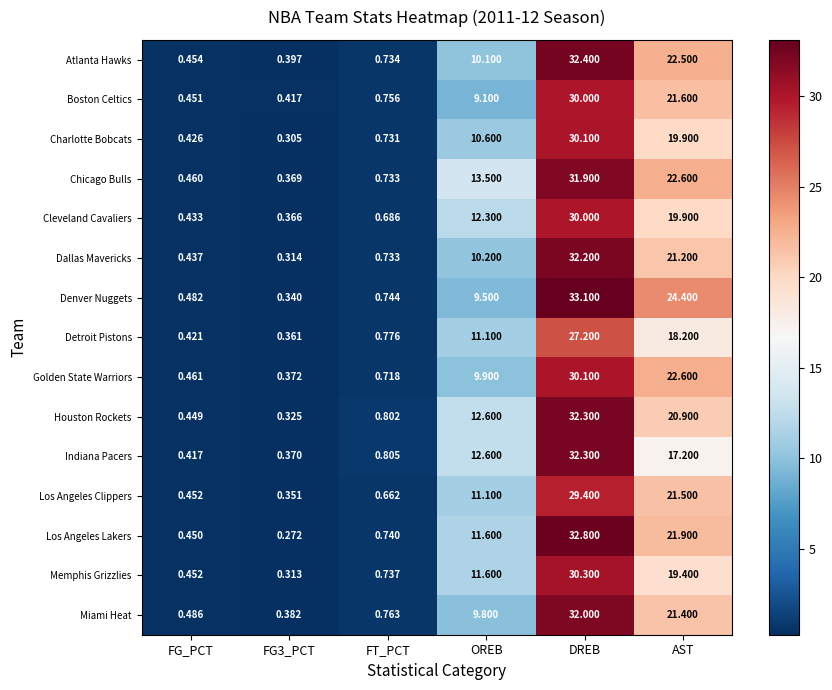

Is the value of Atlanta Hawks at FG3_PCT greater than the value of Los Angeles Lakers at FG3_PCT?

Yes